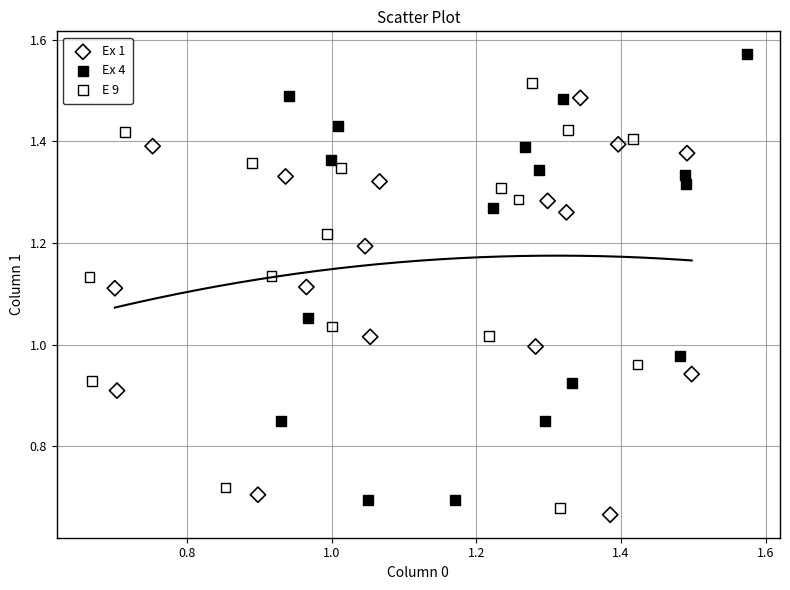

Which series reaches the maximum Y coordinate?

Ex 4